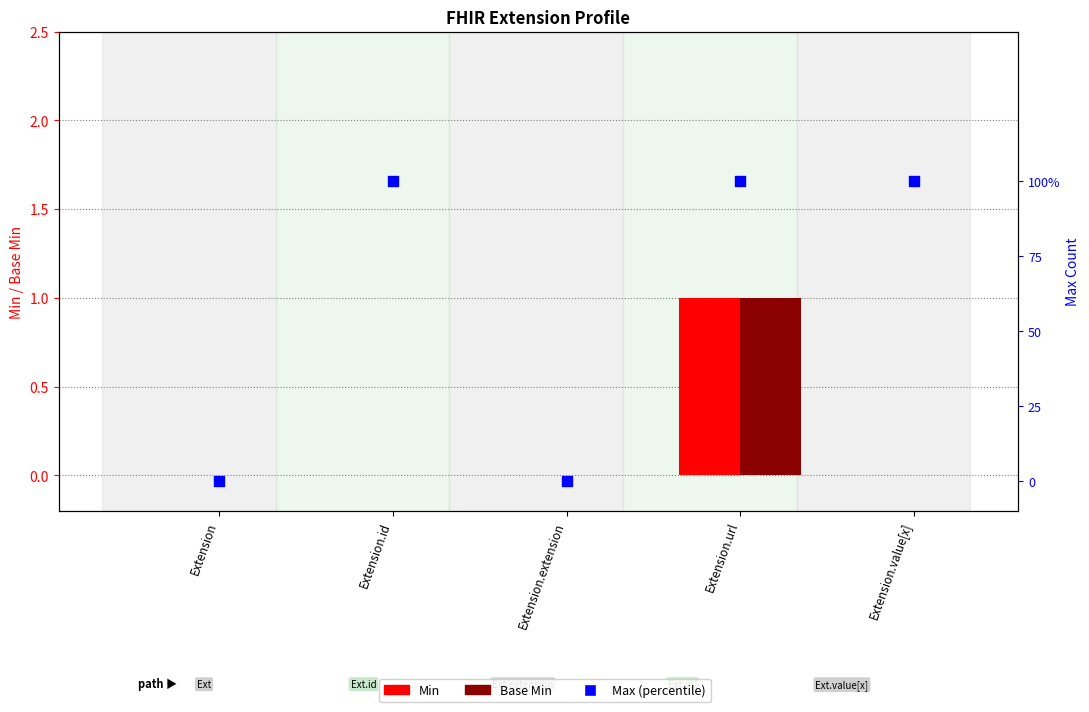

At how many categories does at least one series exceed 0?

3